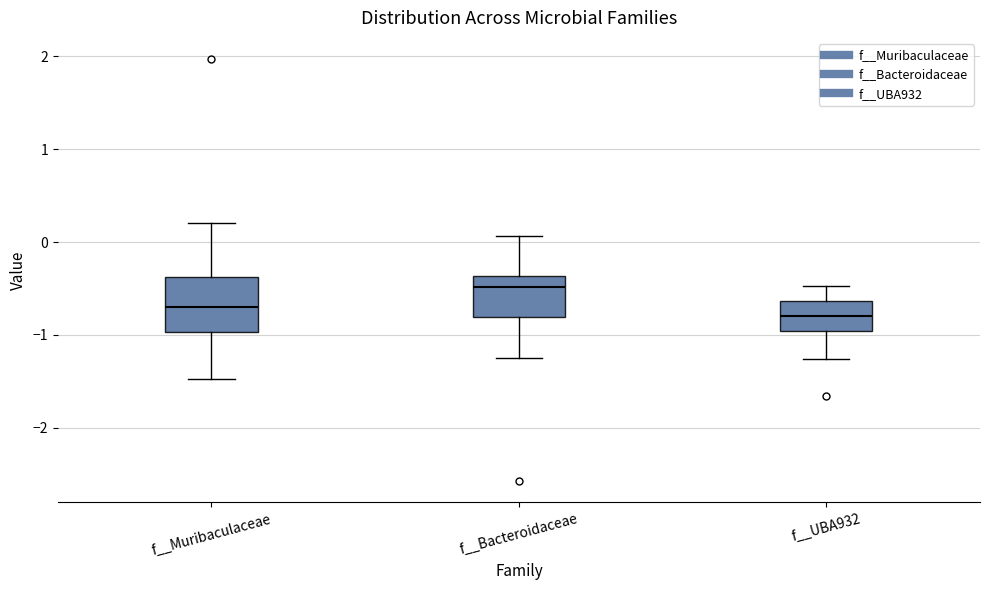

Reading left to right, read every box against the y-axis: the position of its median line, the range the box covers, and the ends of its whiskers. The values are not printed on the chart, so give them approximately, as read against the axis.

f__Muribaculaceae: median -0.7, box -1.0 to -0.4, whiskers -1.5 to 0.2
f__Bacteroidaceae: median -0.5, box -0.8 to -0.4, whiskers -1.2 to 0.1
f__UBA932: median -0.8, box -1.0 to -0.6, whiskers -1.3 to -0.5